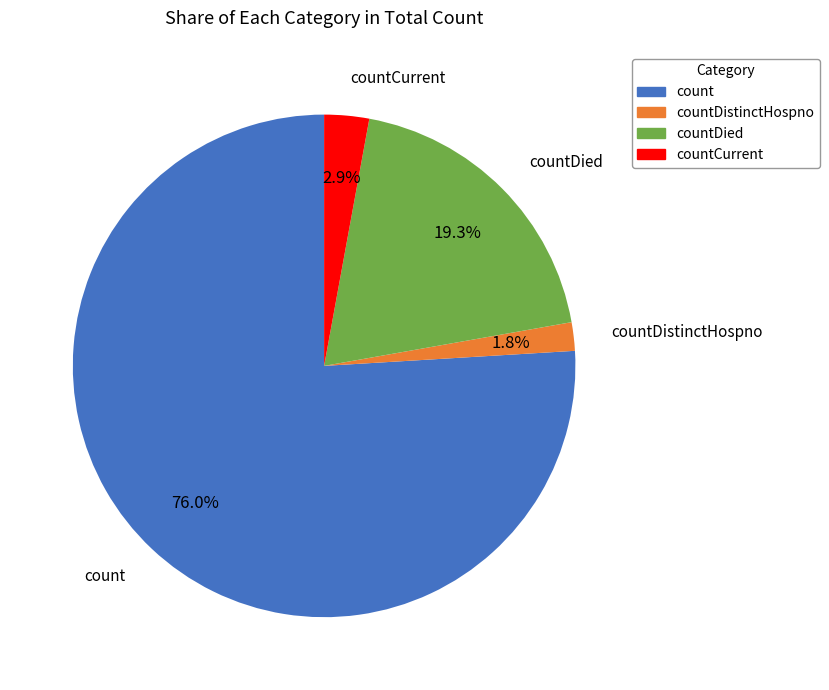

The countDied slice represents 32% of the pie. True or false?

False